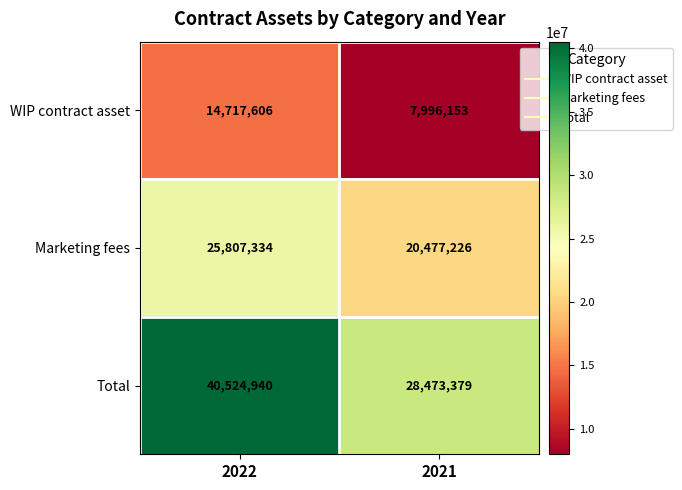

Reading right to left, what are all the values shown in this chart?

WIP contract asset: 2021=7996153	2022=14717606
Marketing fees: 2021=20477226	2022=25807334
Total: 2021=28473379	2022=40524940